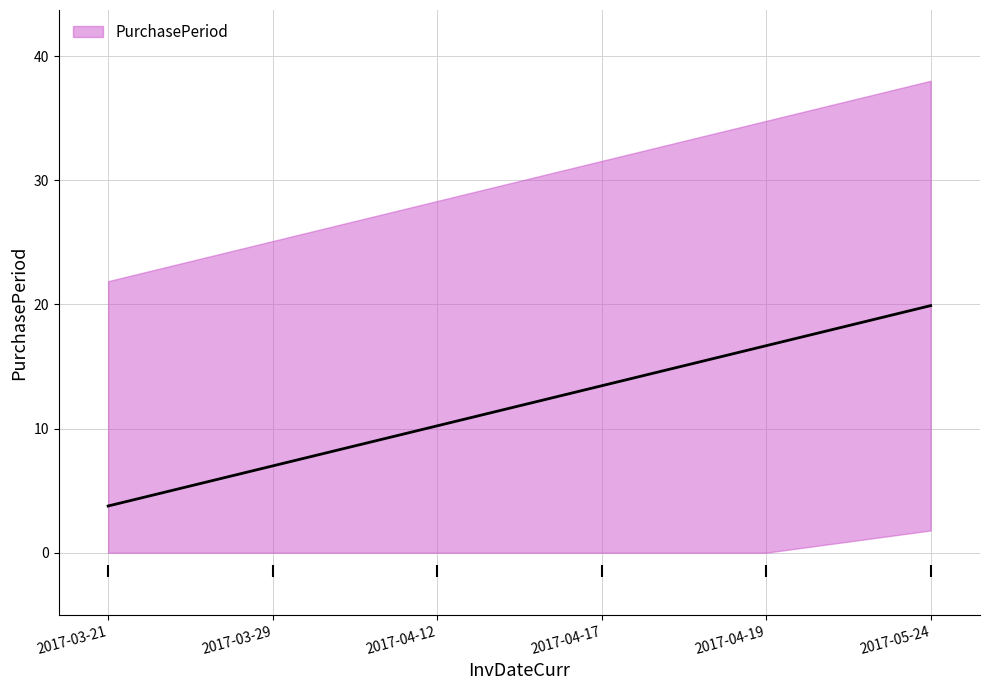

What is the label of the 6th point from the left?

2017-05-24